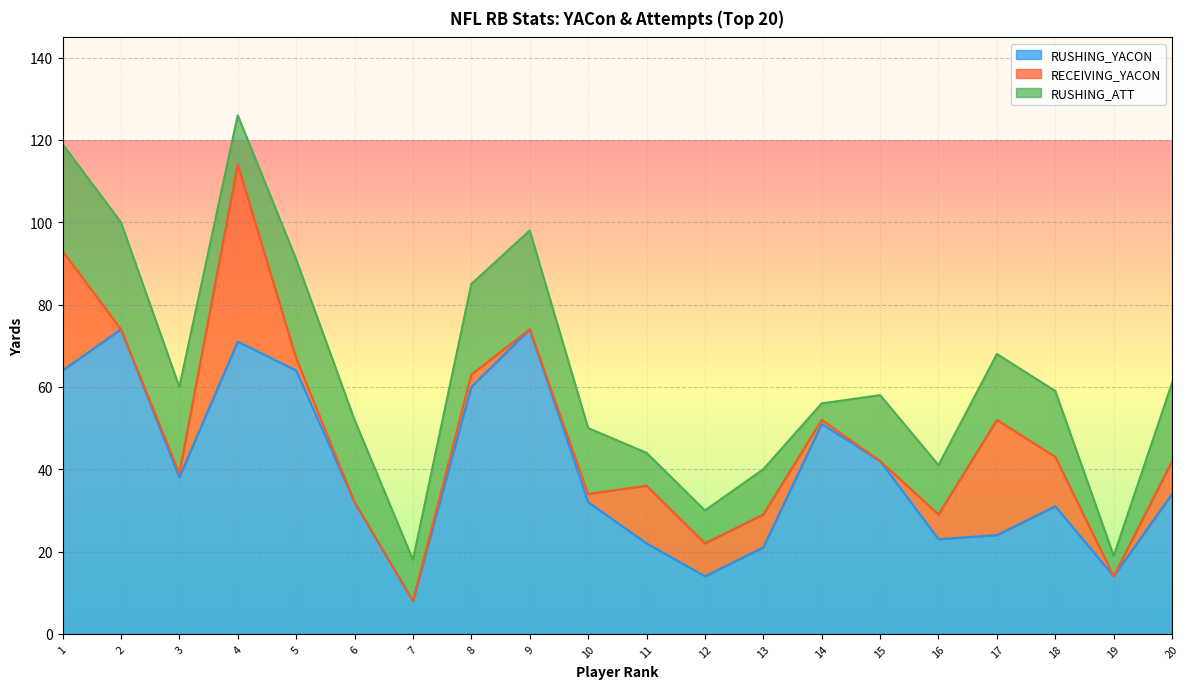

Is it true that RUSHING_YACON equals 74 at 9?

True